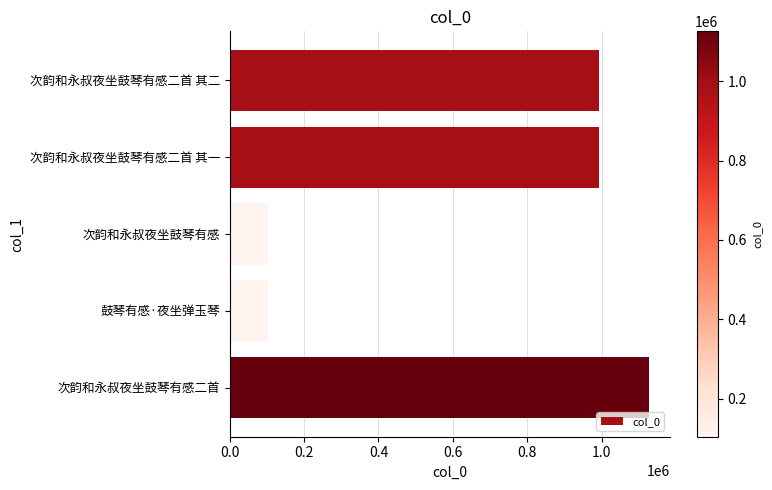

Which label corresponds to the largest value in the chart?

次韵和永叔夜坐鼓琴有感二首